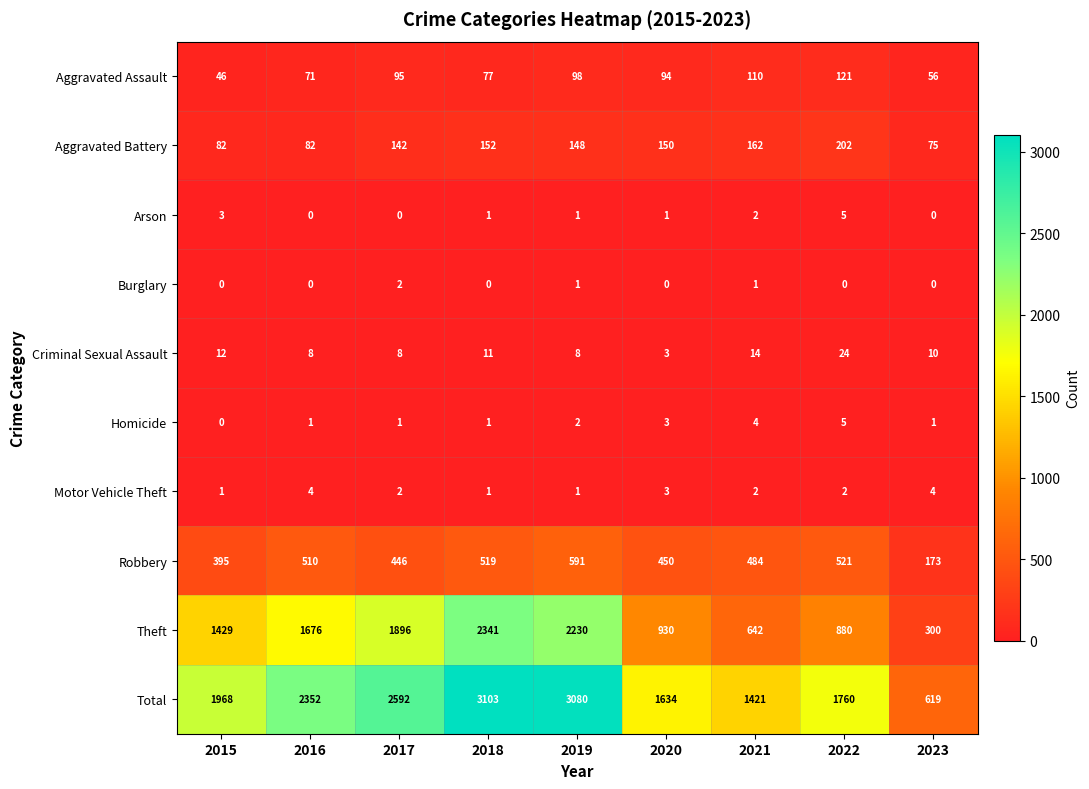

Read the Total value at 2022.

1760